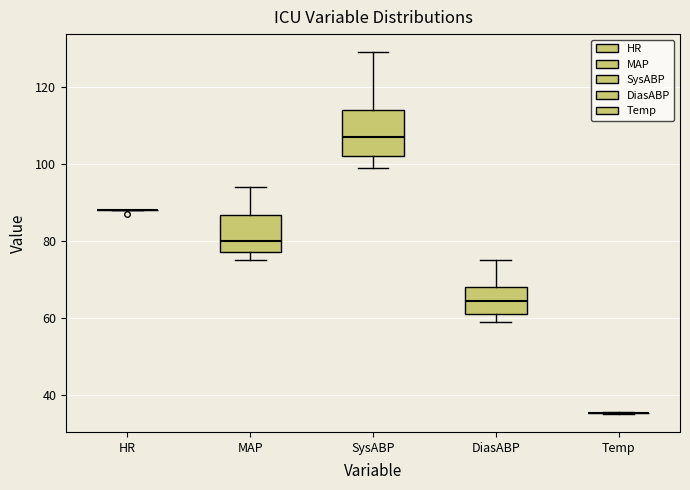

Reading left to right, read every box against the y-axis: the position of its median line, the range the box covers, and the ends of its whiskers. The values are not printed on the chart, so give them approximately, as read against the axis.

HR: box collapsed to a line at 88, whiskers 88 to 88
MAP: median 80, box 78 to 86, whiskers 76 to 94
SysABP: median 108, box 102 to 114, whiskers 100 to 130
DiasABP: median 64, box 62 to 68, whiskers 60 to 76
Temp: box collapsed to a line at 36, whiskers 36 to 36